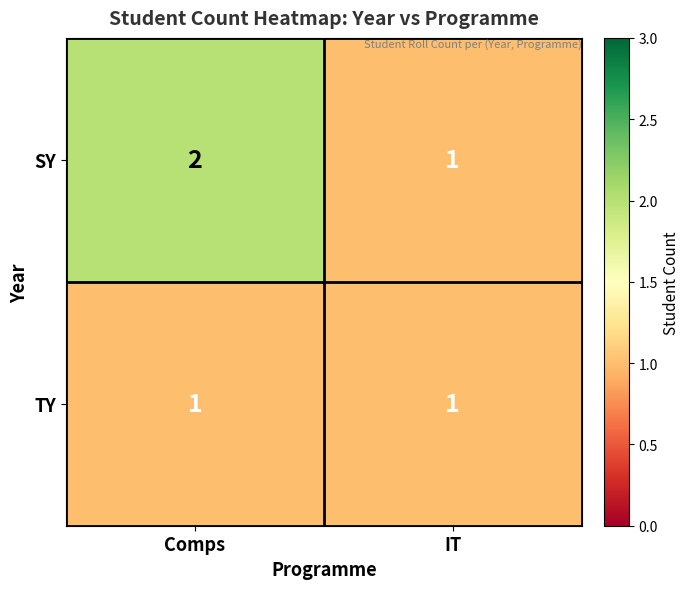

What is the total value across all series at Comps?

3